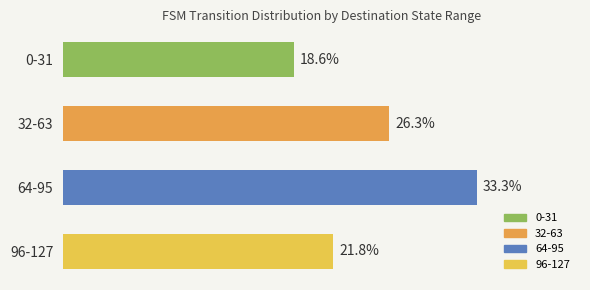

What is the label of the 3rd bar from the top?

64-95